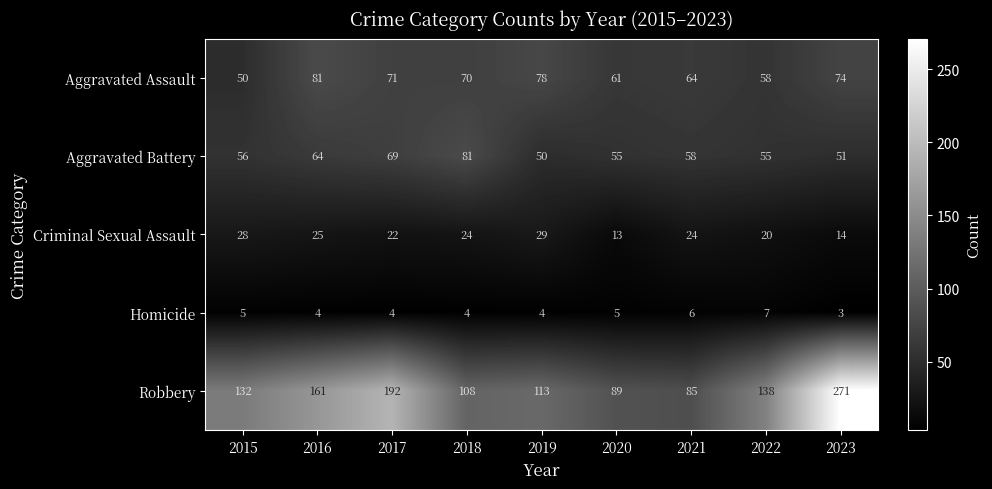

What value does the Aggravated Assault series have at 2020, to the nearest 10?

60